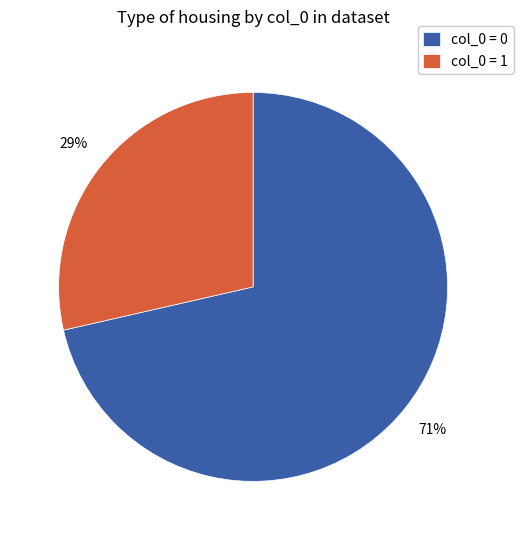

True or false: col_0 = 0 accounts for 71% of the total.

True